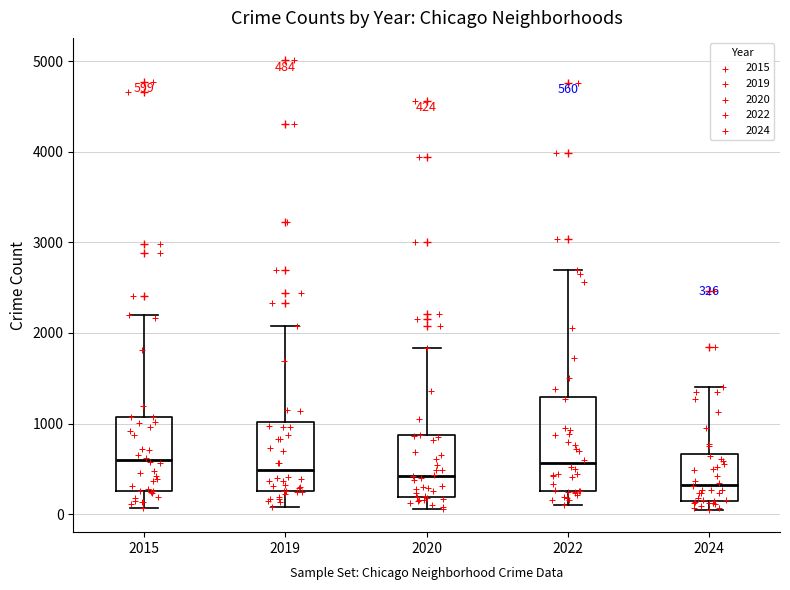

Which box is the tallest, from its lower edge to its upper edge?

2022